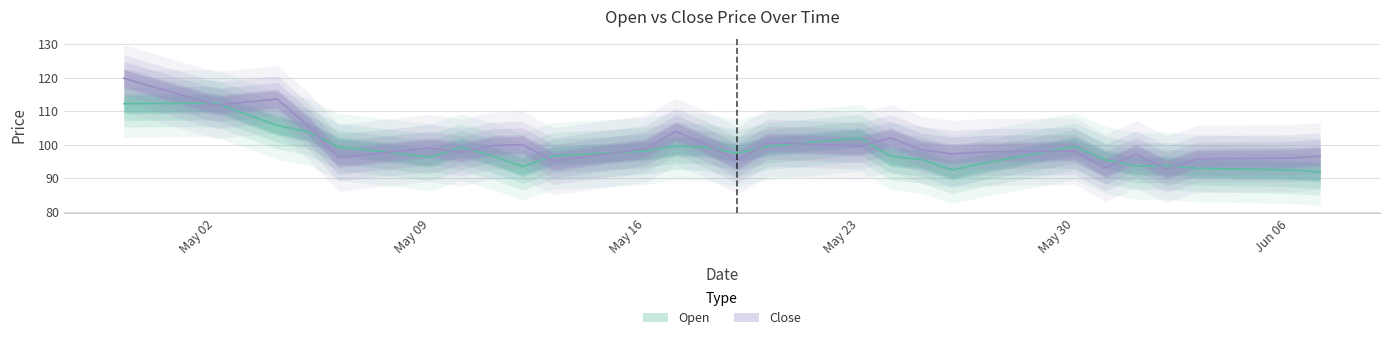

What is the difference between the maximum and minimum values in the Open series?

20.6